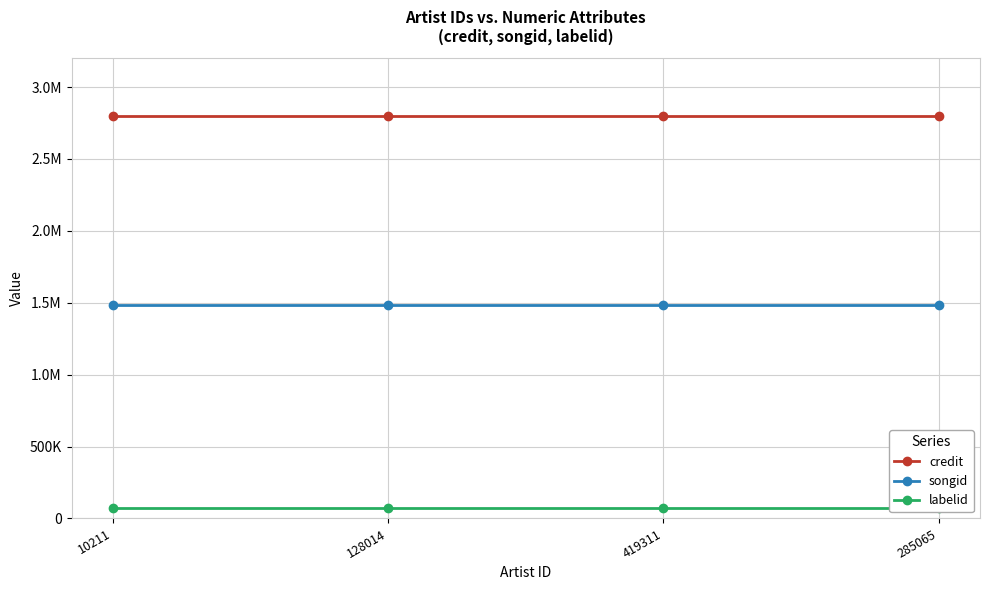

List the labels in order of songid value, largest first.

10211, 128014, 419311, 285065